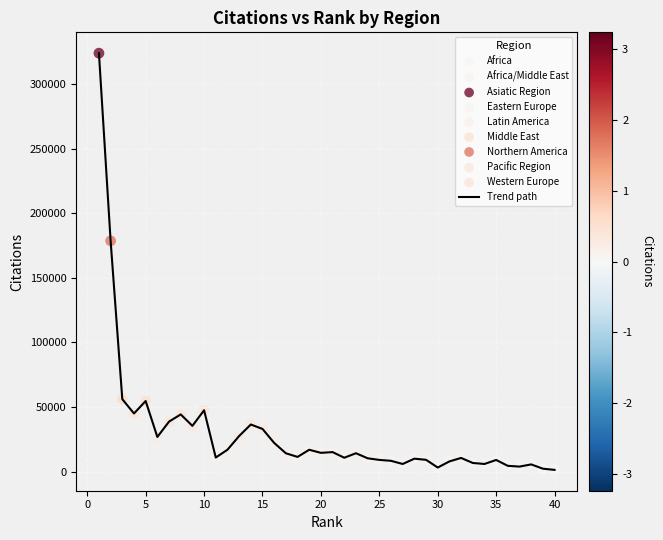

What is the maximum value shown in the chart?

324027